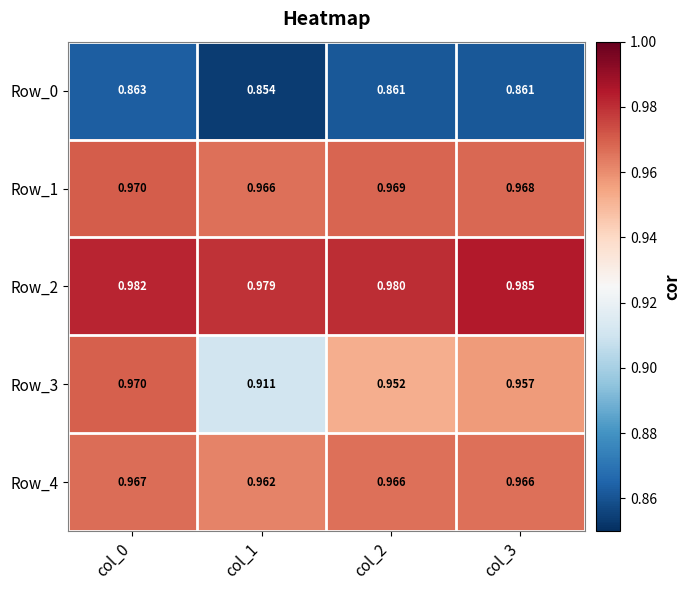

At how many categories does at least one series exceed 0?

4